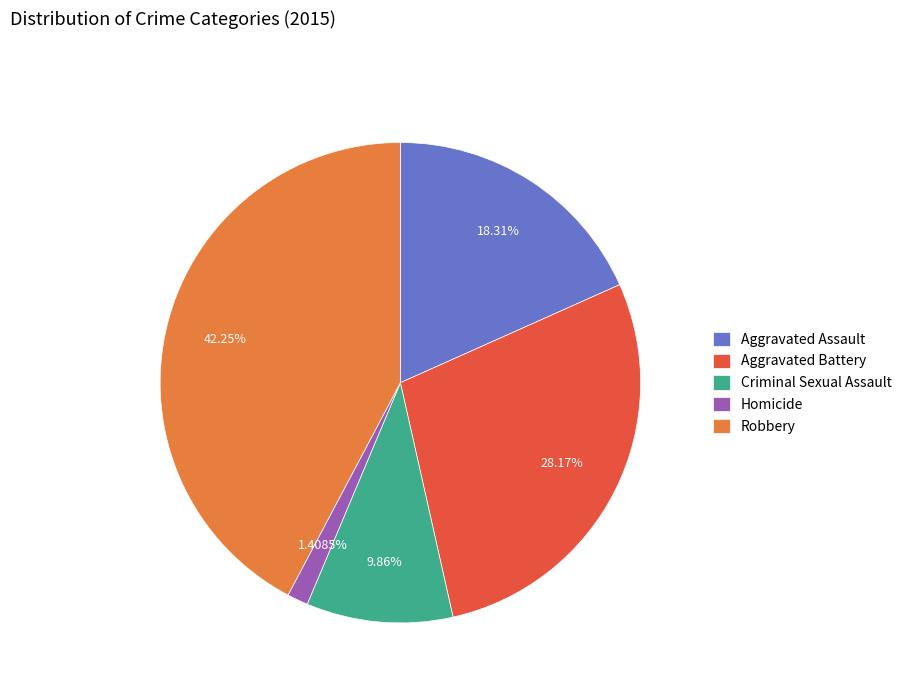

Count the number of slices in the pie.

5